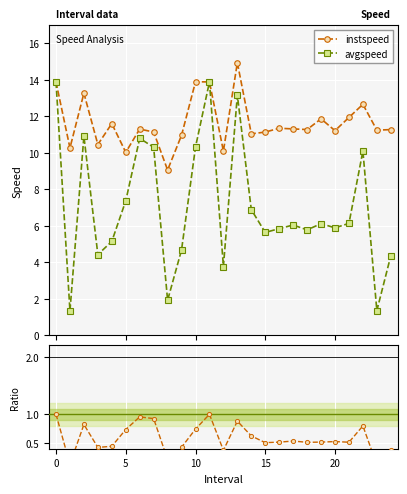

Reading left to right, extract all data points from this chart.

instspeed: 13.9	10.3	13.3	10.5	11.6	10.0	11.3	11.1	9.1	11.0	13.9	13.9	10.1	14.9	11.0	11.1	11.3	11.3	11.3	11.9	11.2	11.9	12.7	11.2	11.3
avgspeed: 13.9	1.3	10.9	4.4	5.1	7.4	10.8	10.3	1.9	4.7	10.3	13.9	3.8	13.2	6.9	5.6	5.8	6.0	5.8	6.1	5.9	6.1	10.1	1.3	4.4
avgspeed/instspeed: 1.0	0.1	0.8	0.4	0.4	0.7	1.0	0.9	0.2	0.4	0.7	1.0	0.4	0.9	0.6	0.5	0.5	0.5	0.5	0.5	0.5	0.5	0.8	0.1	0.4